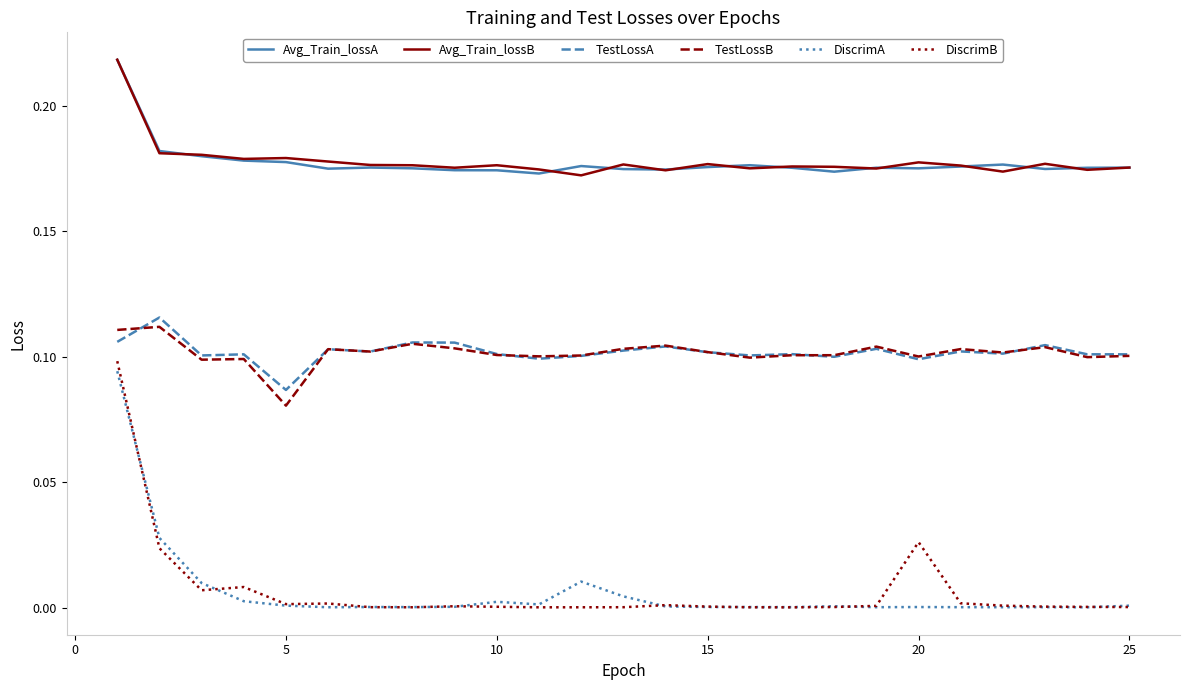

How many categories are shown in the chart?

25